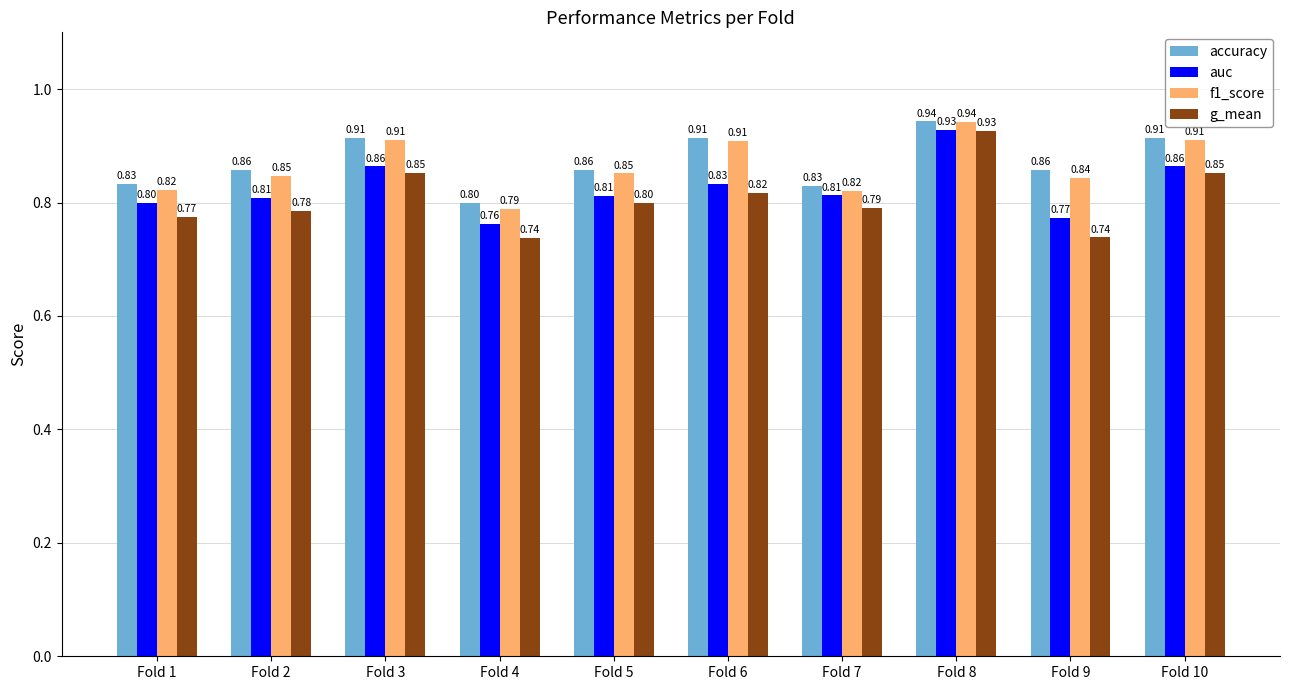

What is the sum of the f1_score values at Fold 3 and Fold 9?

1.8